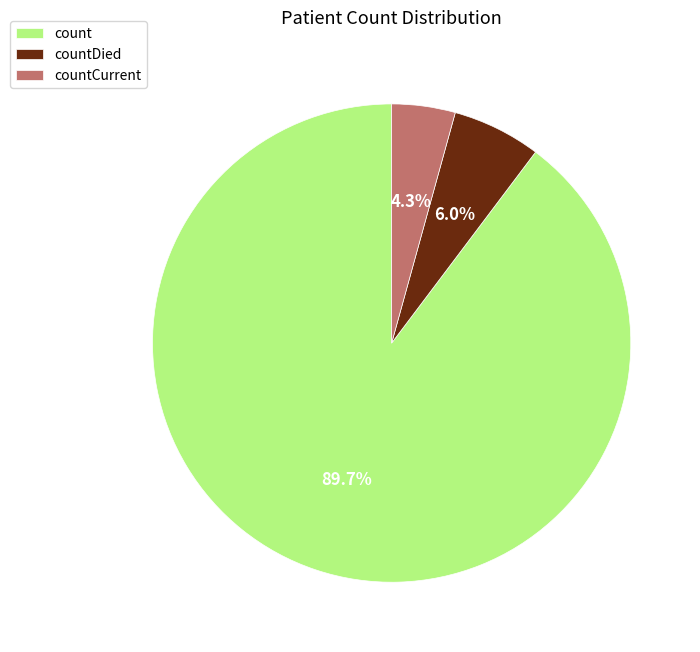

Count the number of slices in the pie.

3